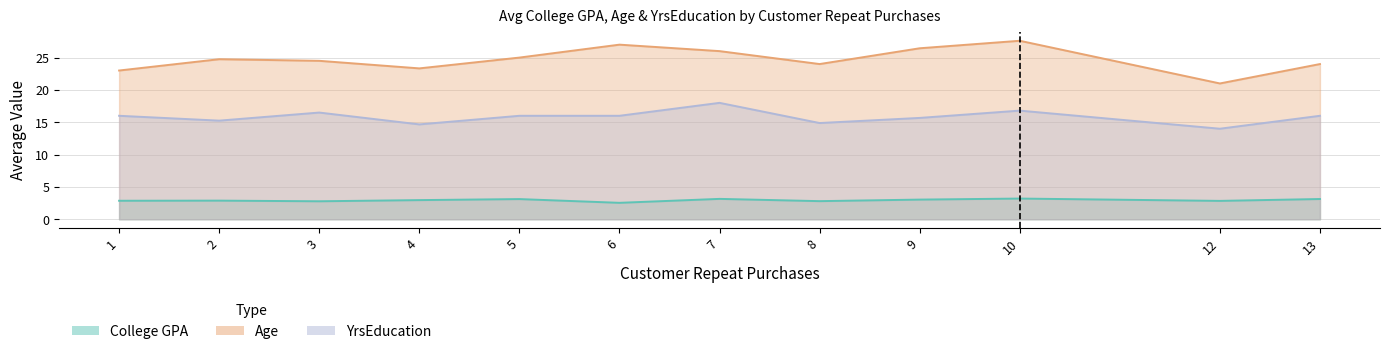

What is the sum of the College GPA values at 2 and 4?

5.8